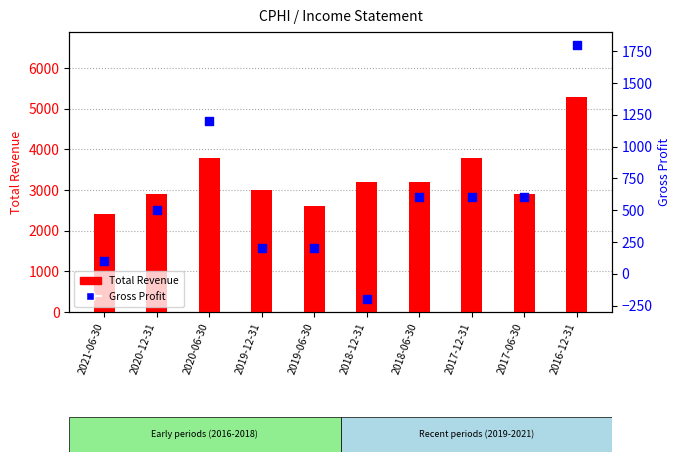

What is the total value across all series at 2019-06-30?

2800